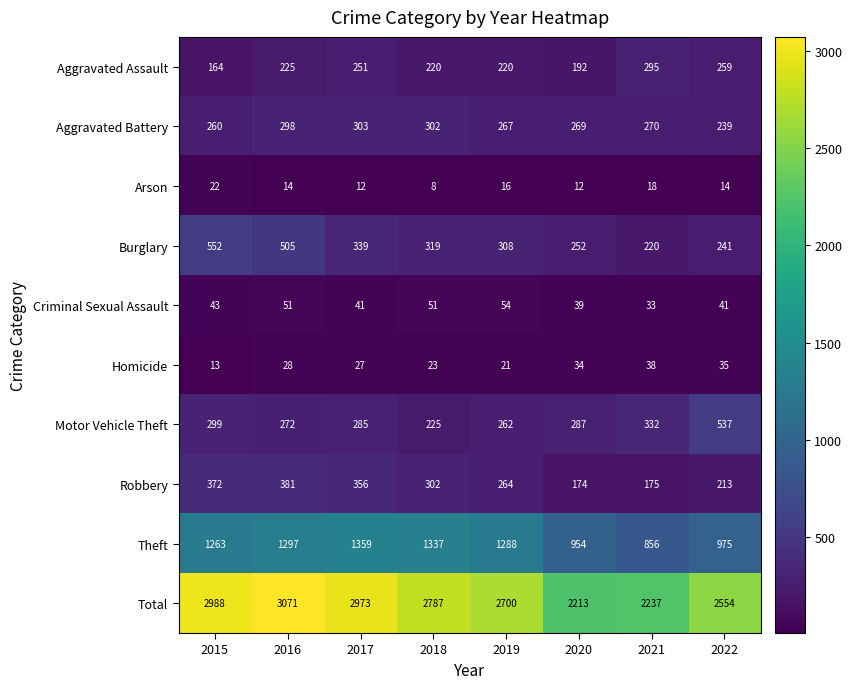

Which label corresponds to the largest value in the chart?

2016